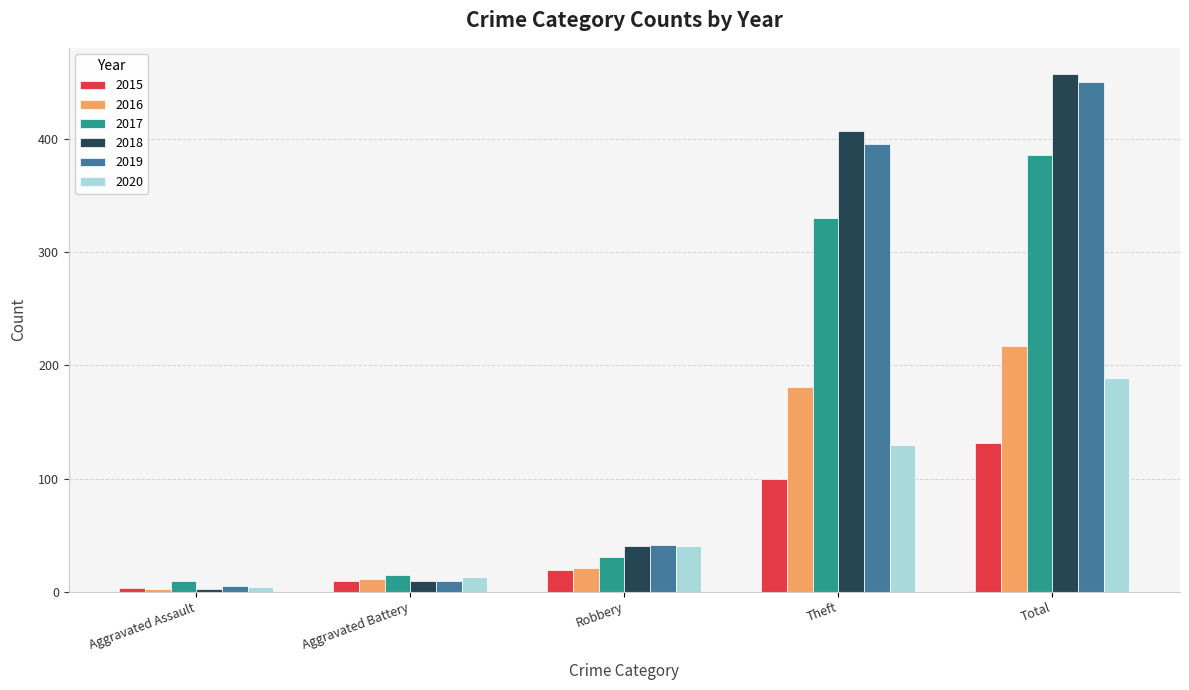

Which series changed the most between Aggravated Battery and Total?

2018